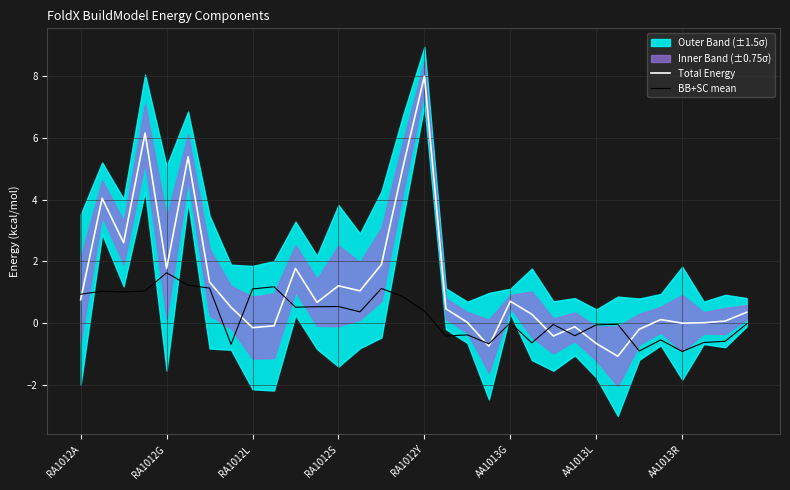

What is the highest value of the BB+SC mean series?

1.6